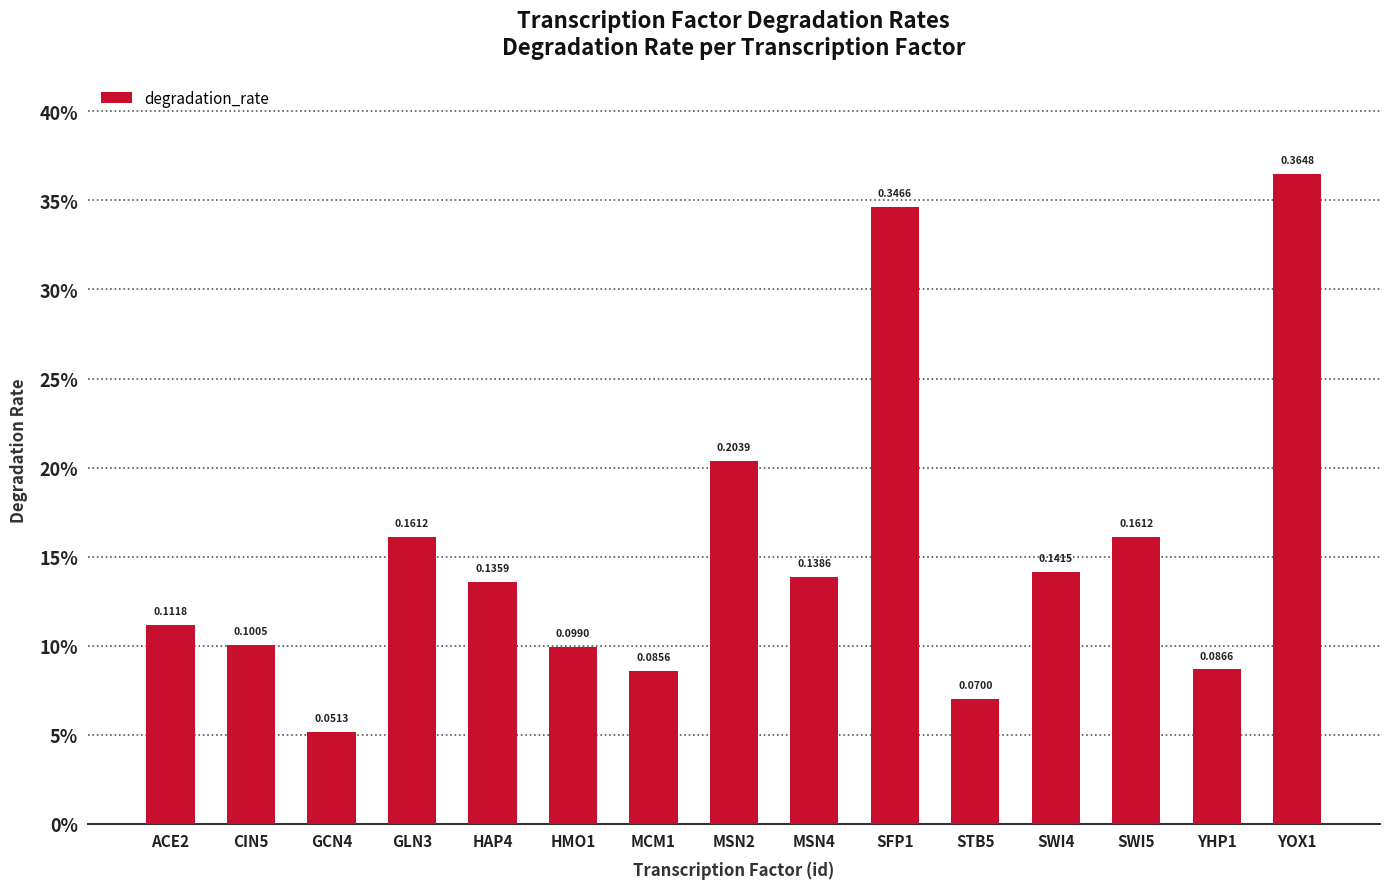

Are the bars grouped side by side (vs. stacked)?

No